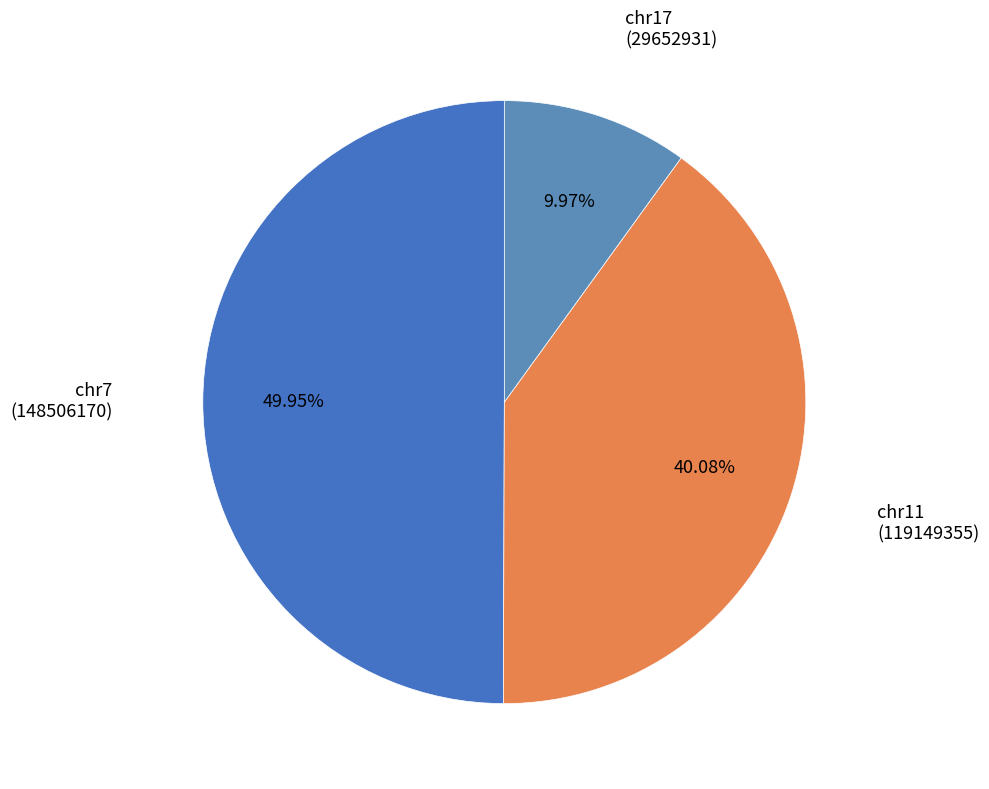

Count the number of slices in the pie.

3